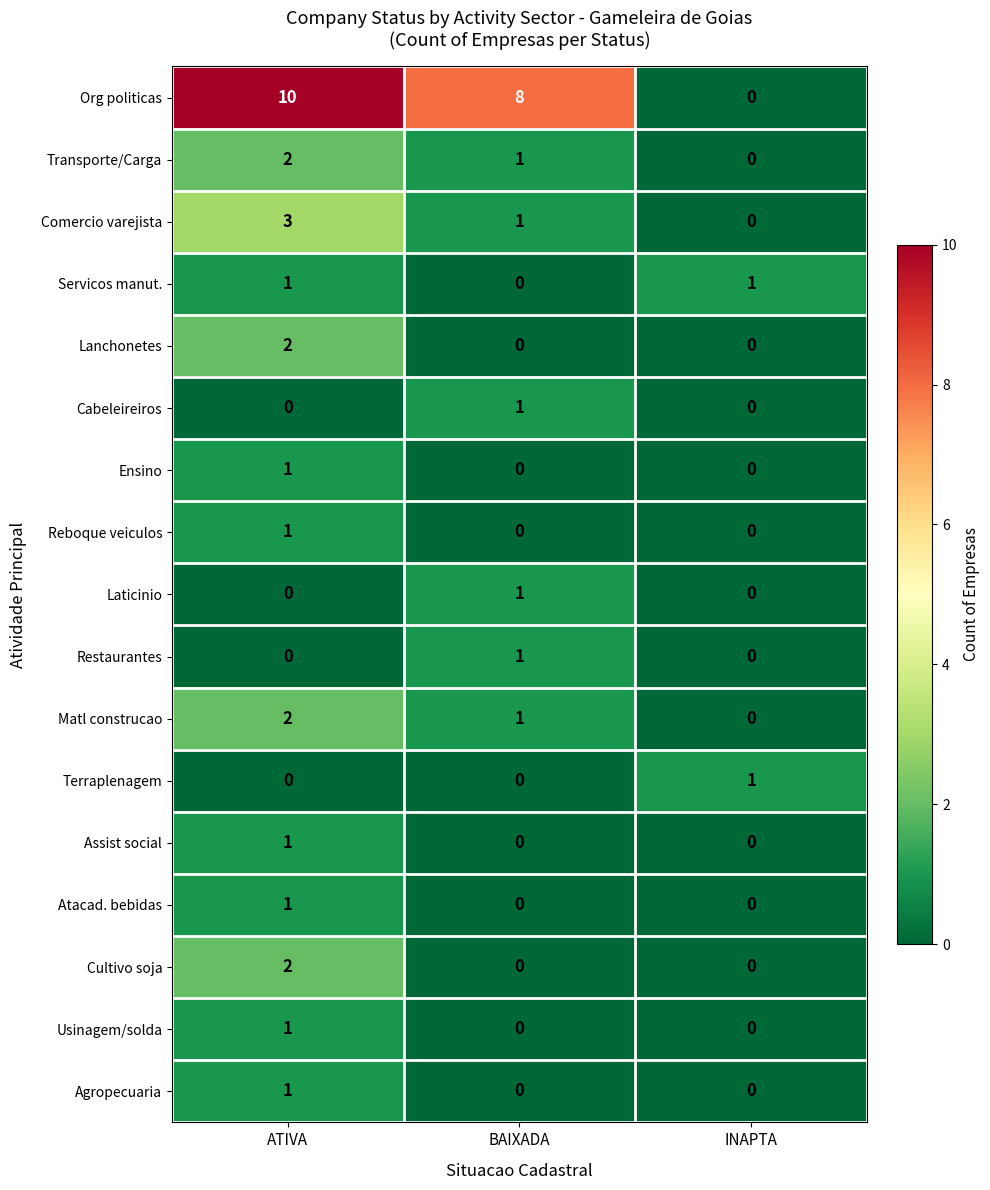

Count the Cultivo soja values in the range 0 to 2.

3